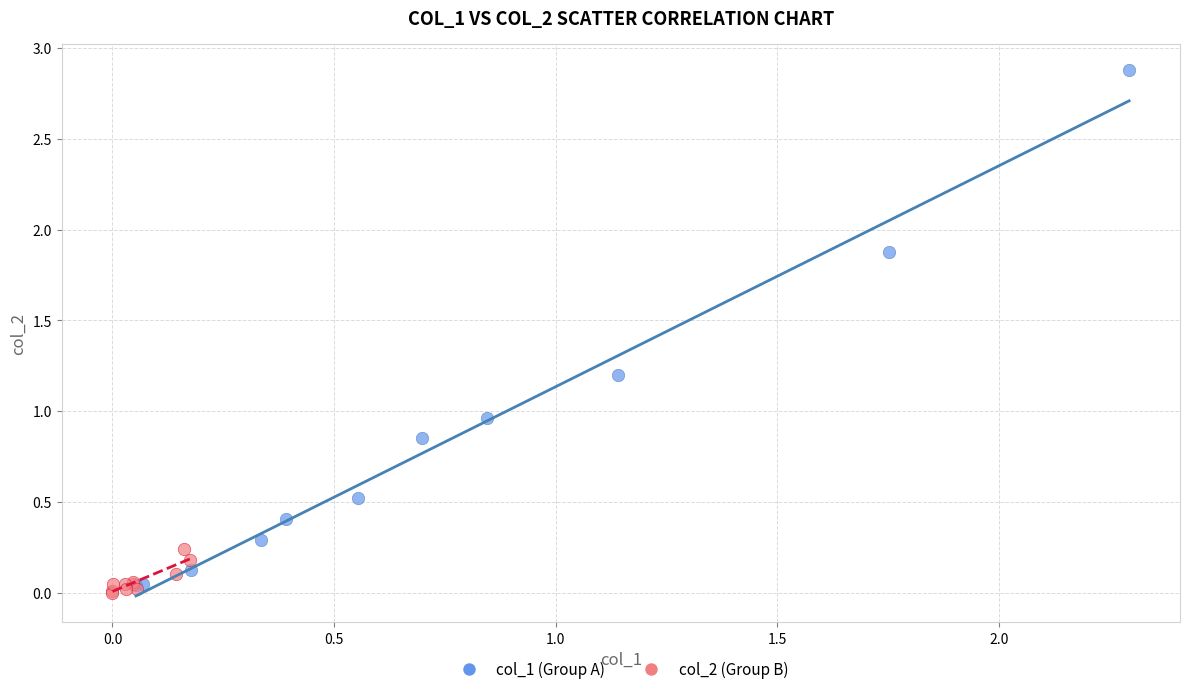

Which series contains the highest Y value?

col_1 (Group A)